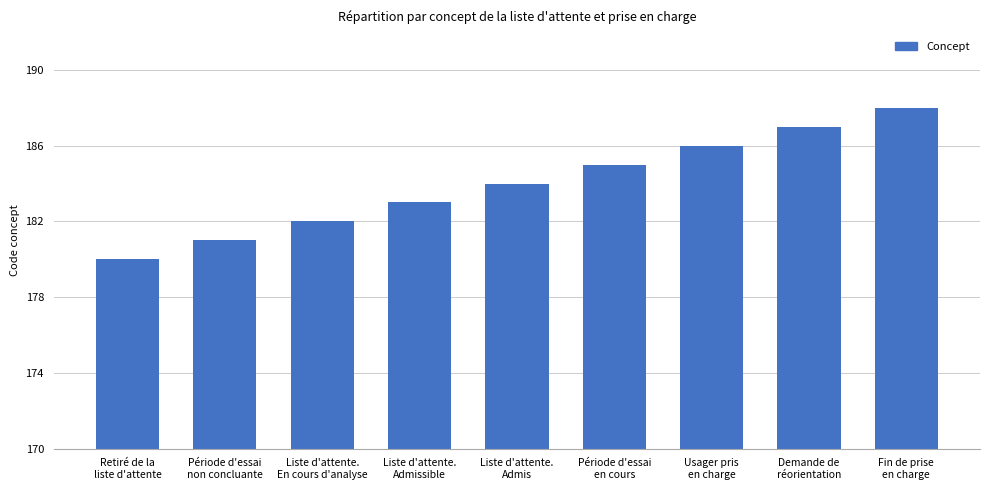

What is the label of the 9th bar from the left?

Fin de prise
en charge